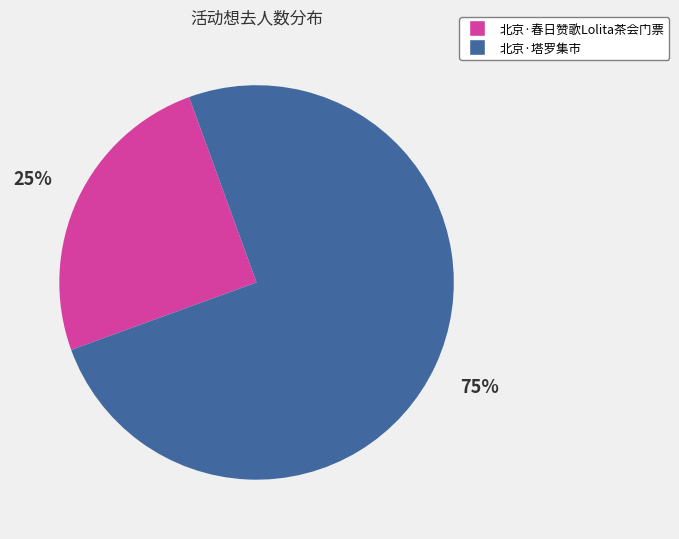

Which has a higher value, 北京·春日赞歌Lolita茶会门票 or 北京·塔罗集市?

北京·塔罗集市